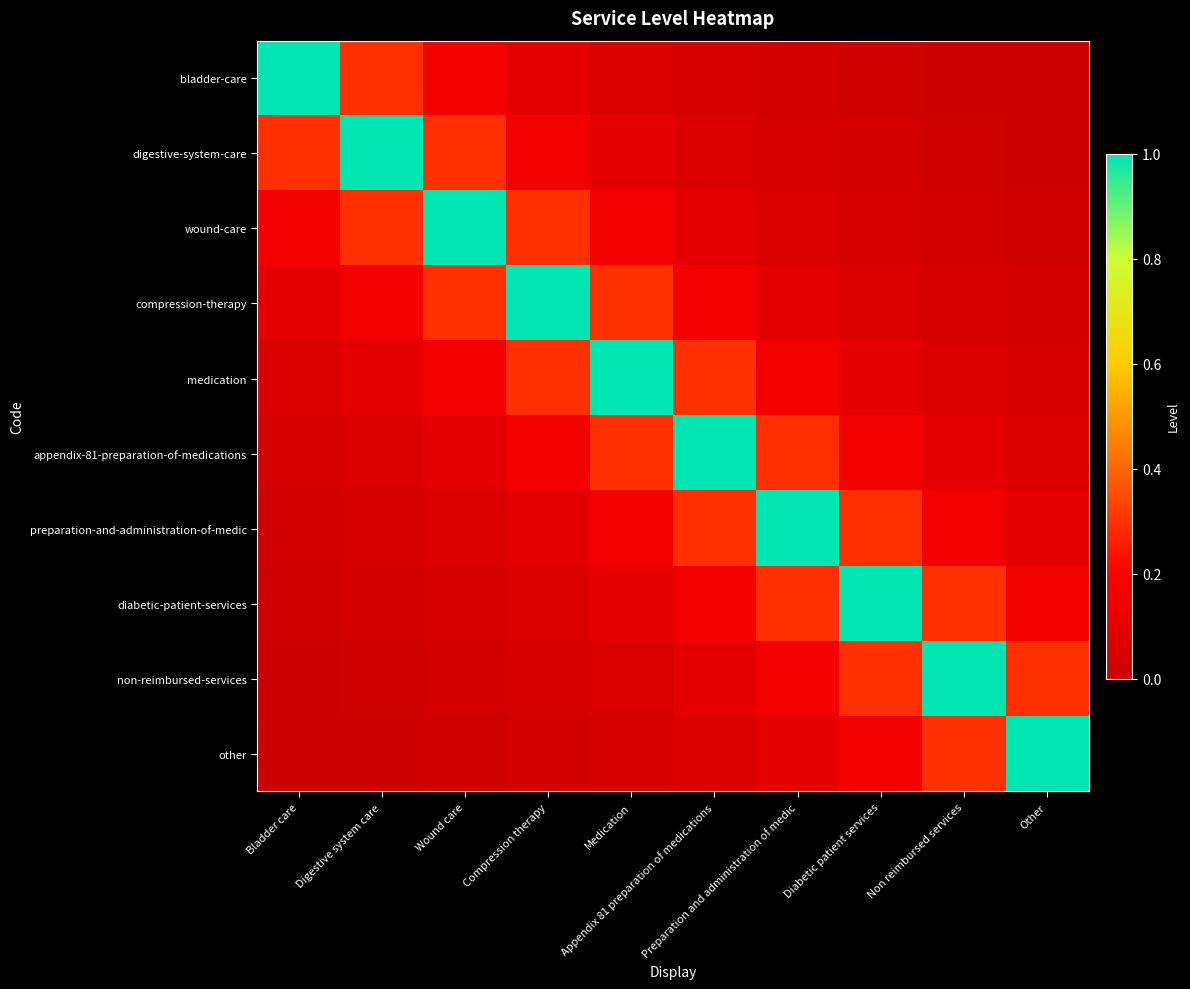

Which label corresponds to the smallest value in the chart?

Other